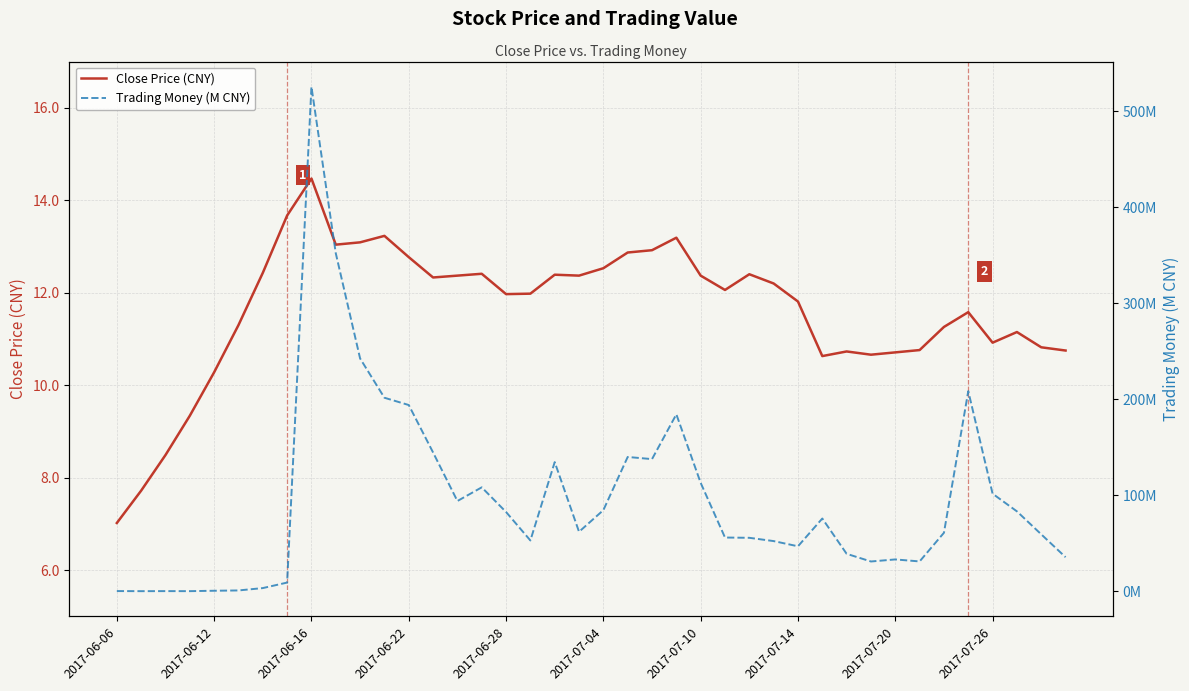

After their last crossing, which series has the higher values: Trading Money (M CNY) or Close Price (CNY)?

Trading Money (M CNY)